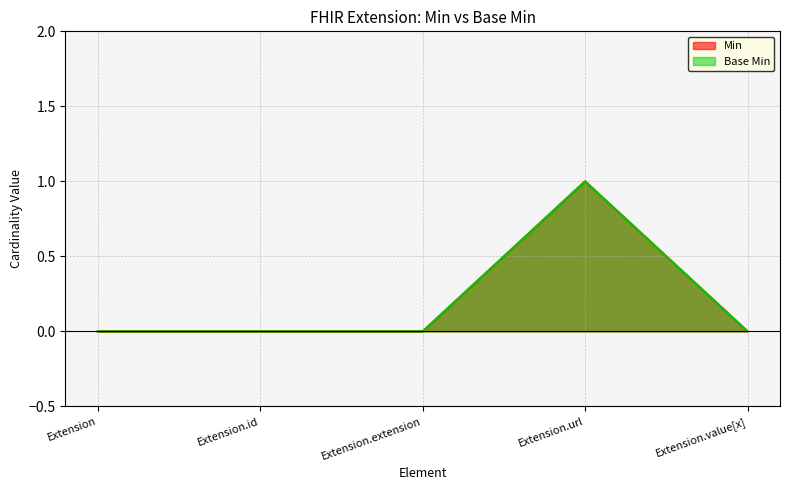

True or false: Base Min and Min cross at least once.

False